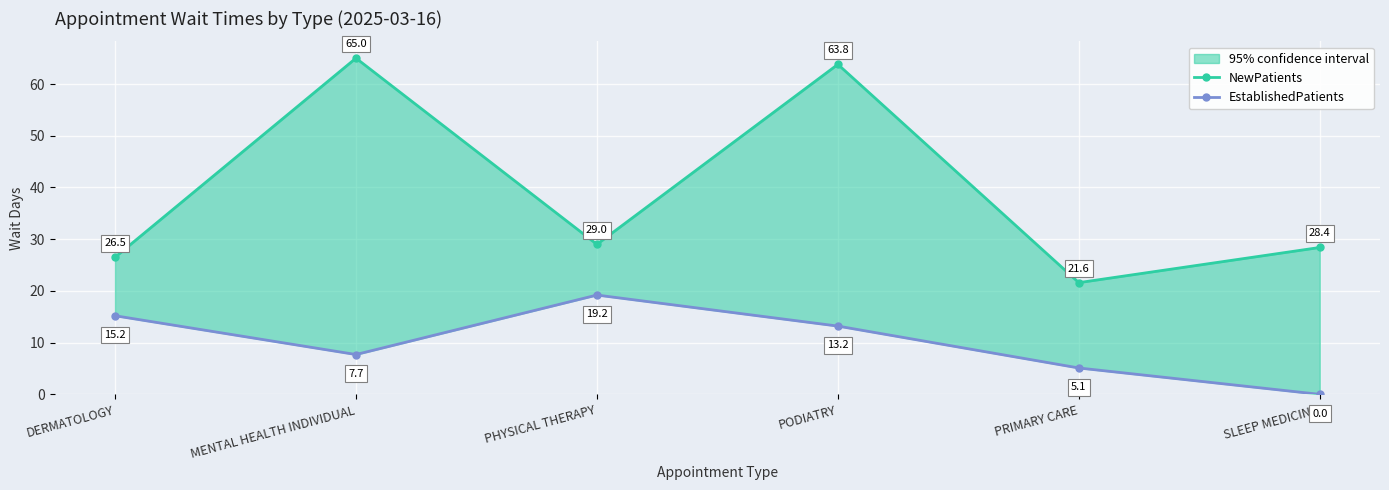

Reading left to right, transcribe all the data shown in this chart.

NewPatients: DERMATOLOGY=26.5	MENTAL HEALTH INDIVIDUAL=65.0	PHYSICAL THERAPY=29.0	PODIATRY=63.8	PRIMARY CARE=21.6	SLEEP MEDICINE=28.4
EstablishedPatients: DERMATOLOGY=15.2	MENTAL HEALTH INDIVIDUAL=7.7	PHYSICAL THERAPY=19.2	PODIATRY=13.2	PRIMARY CARE=5.1	SLEEP MEDICINE=0.0